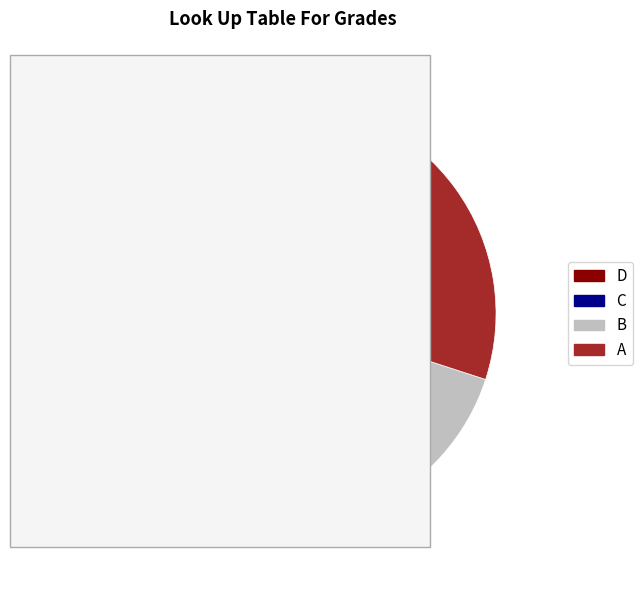

To the nearest percent, what portion does B represent?

27%